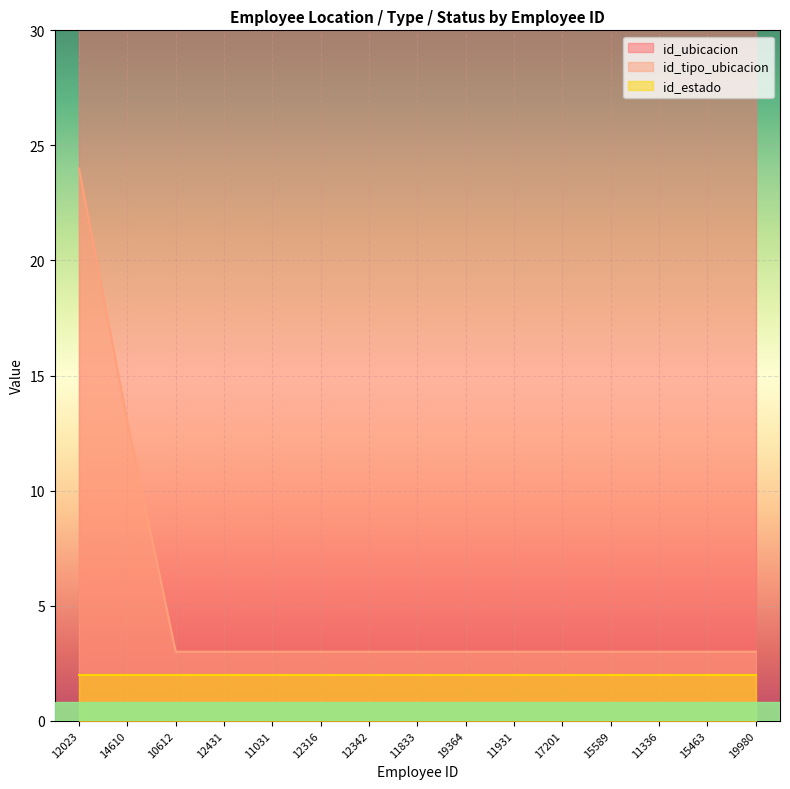

At which label does id_ubicacion reach its peak?

12023